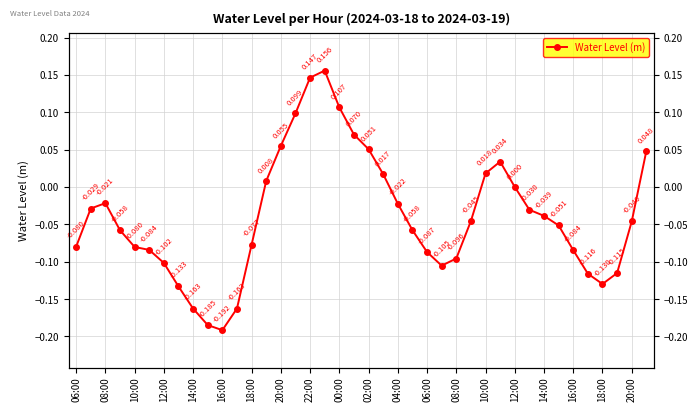

What is the difference between the maximum and second lowest values?

0.3